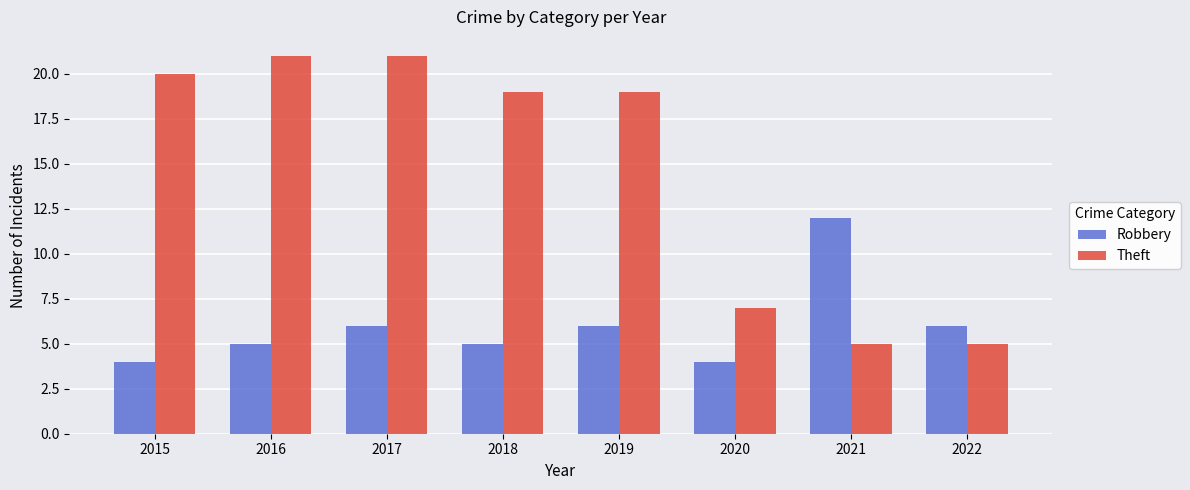

What is the difference between the second highest and minimum values in the Theft series?

16